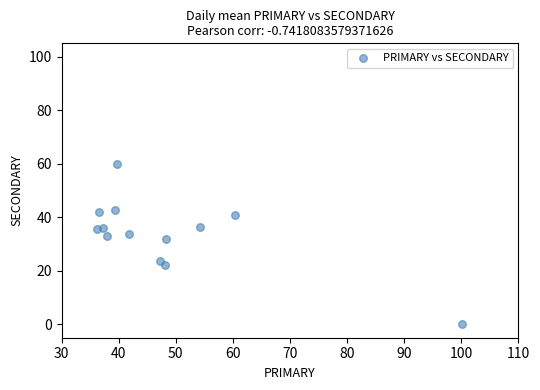

What Y value in the scatter plot is closest to 29?

31.7